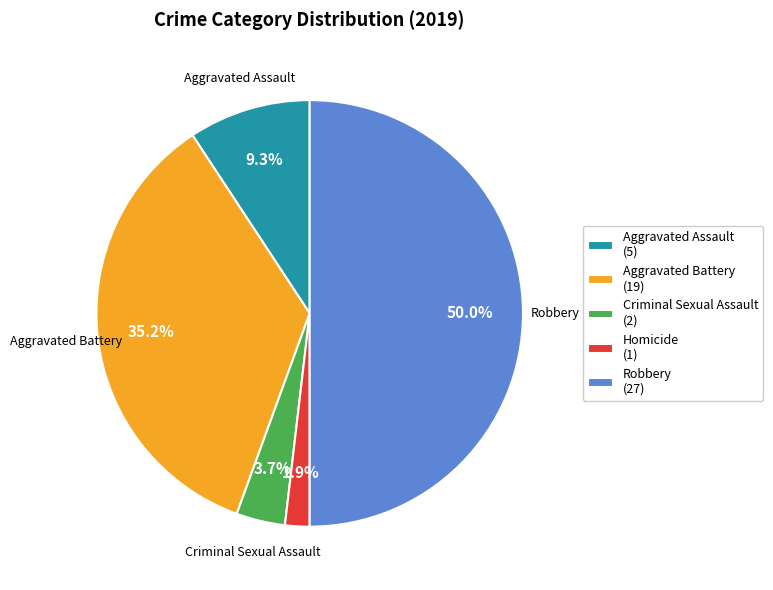

Which category has the biggest portion of the pie?

Robbery